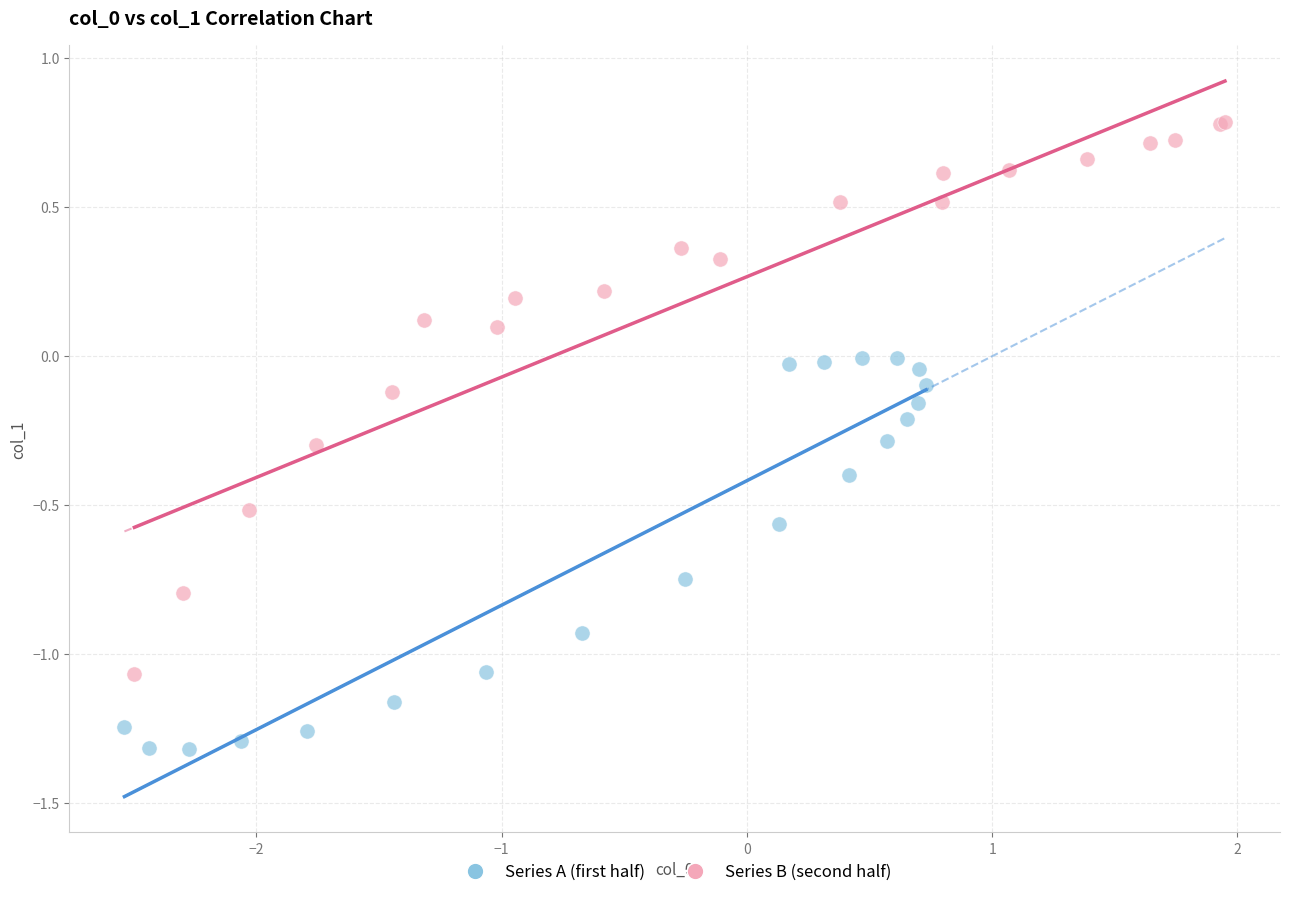

Which series has the largest Y range (max minus min)?

Series B (second half)